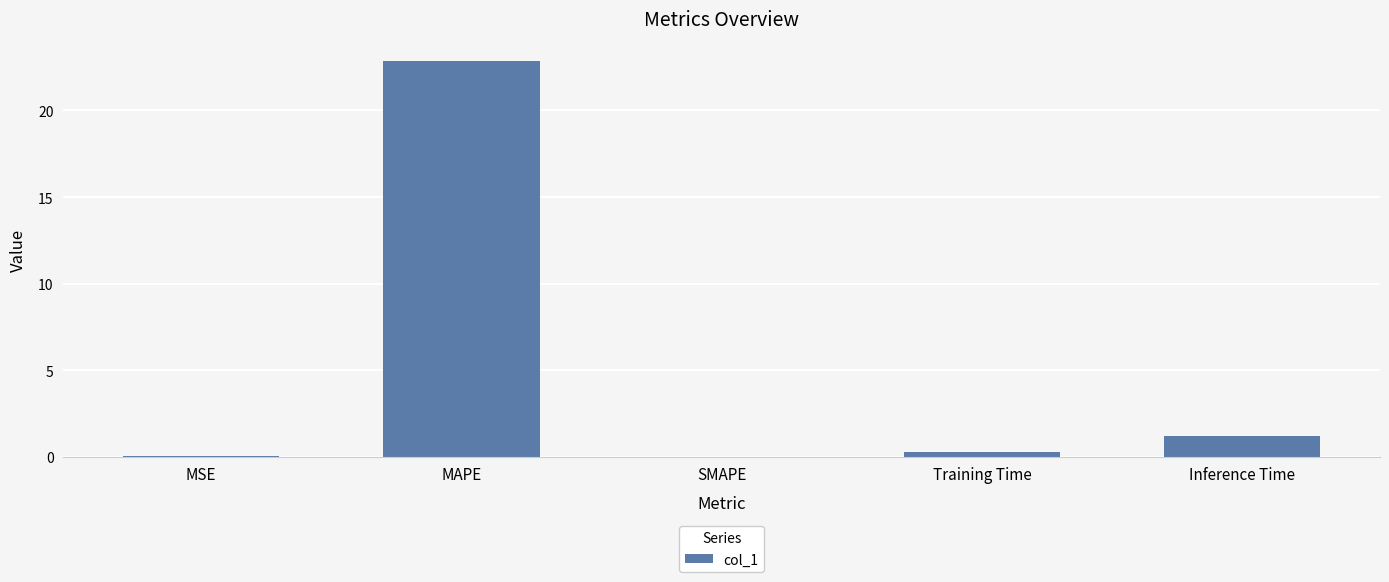

Which has a higher value, Inference Time or Training Time?

Inference Time